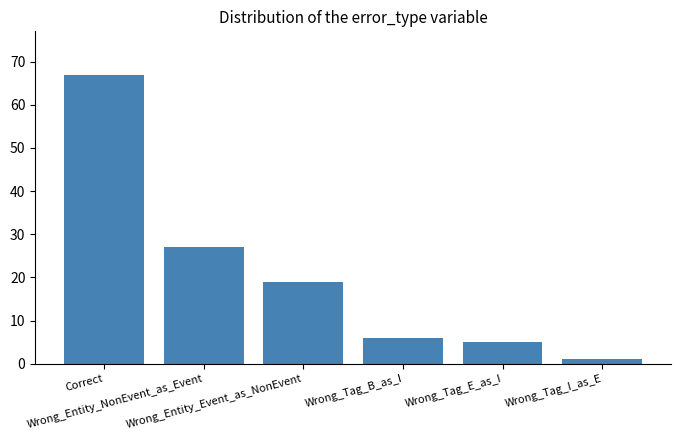

What is the difference between the maximum and minimum values?

66